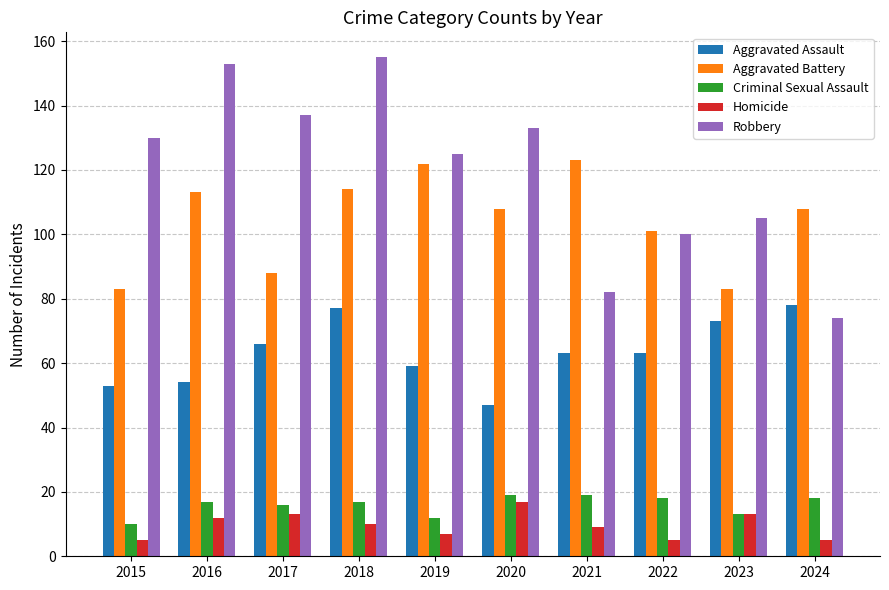

The Homicide series shows 2 at 2021. True or false?

False